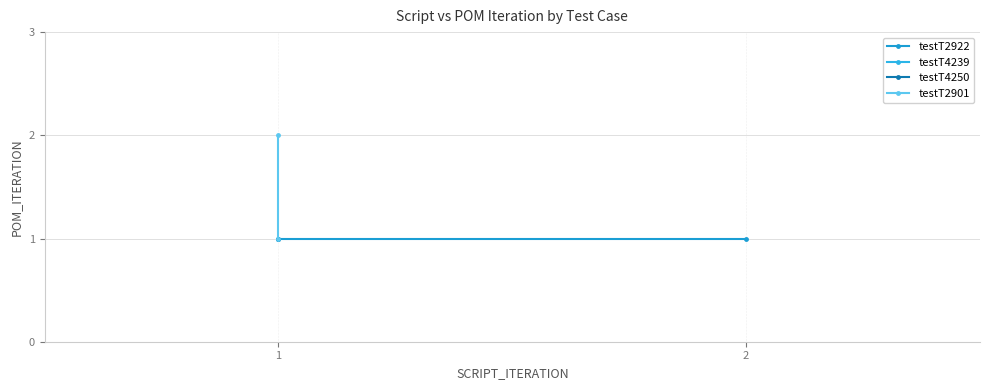

What is the sum of the testT2901 values at 1 and 0?

3